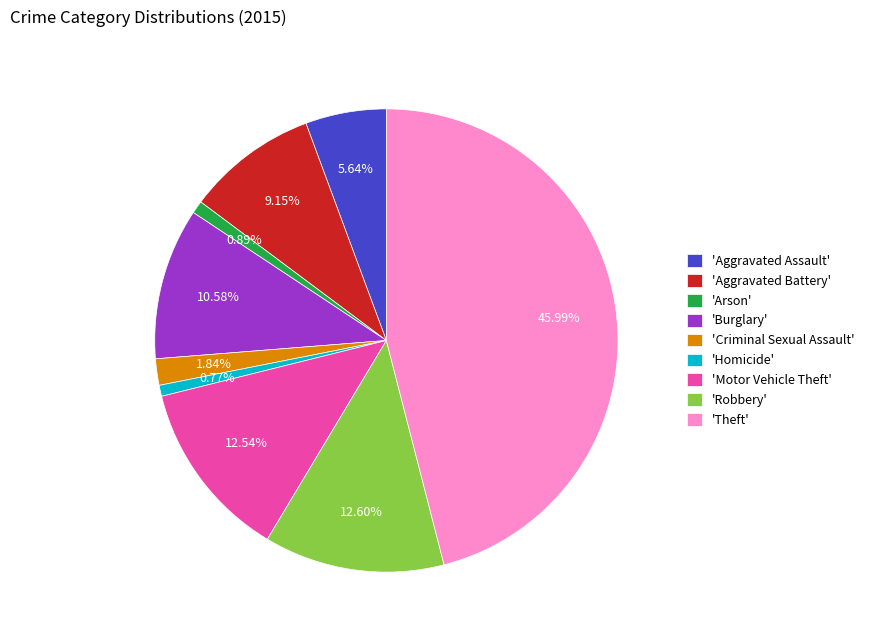

Approximately how many times larger is the value at 'Burglary' compared to 'Aggravated Battery'?

1.2